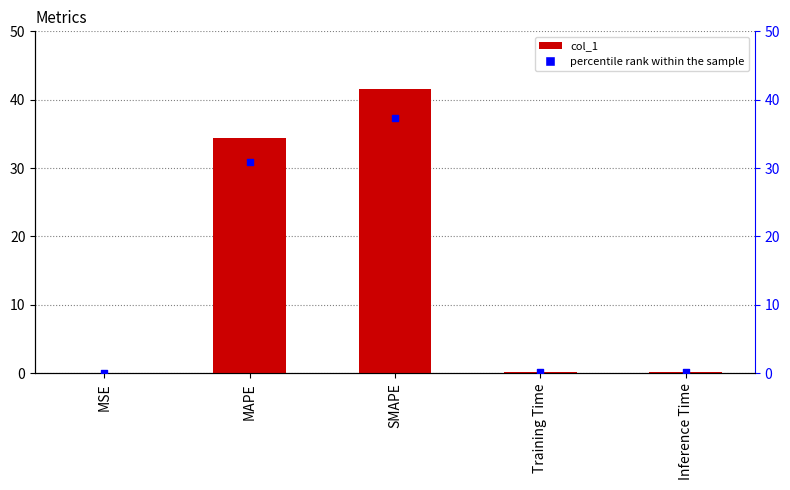

What are all the series names shown in the legend?

col_1, percentile rank